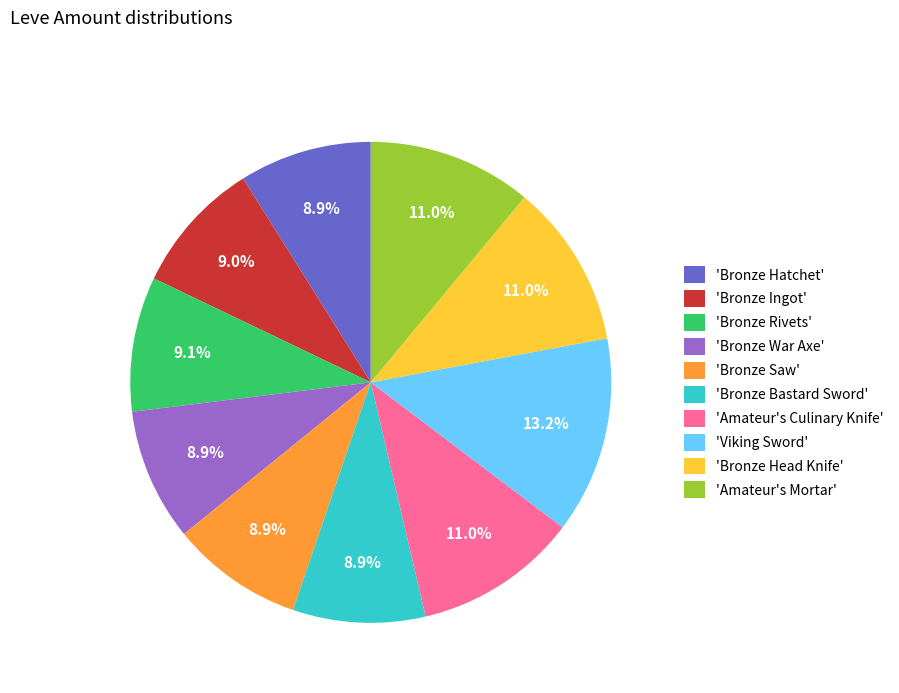

To the nearest percent, what is the difference between the largest and smallest slice percentages?

4%